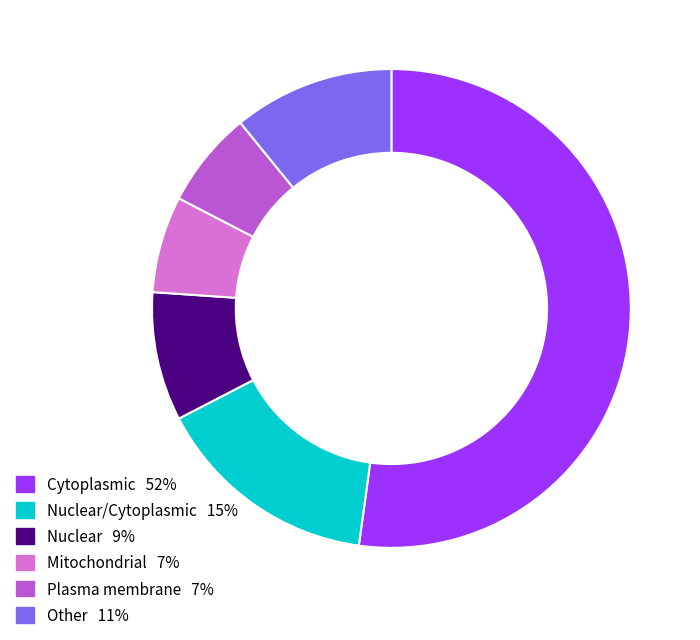

To the nearest percent, what is the difference between the largest and smallest slice percentages?

46%